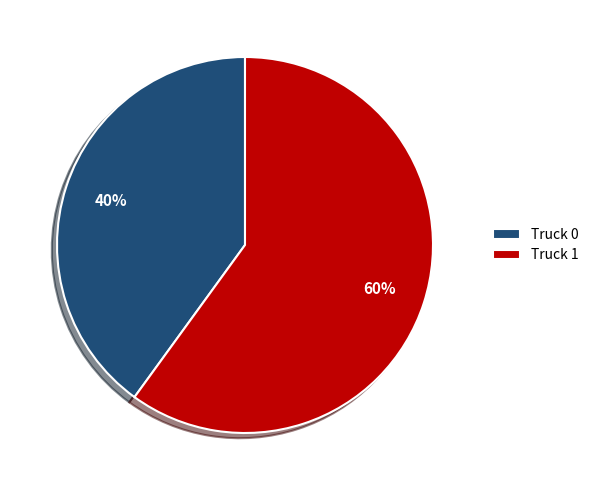

Which slice is the smallest?

Truck 0